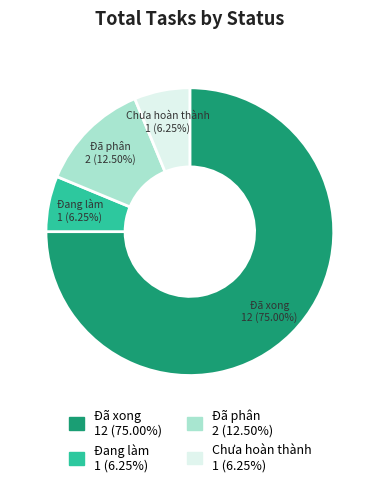

Count the number of slices in the pie.

4